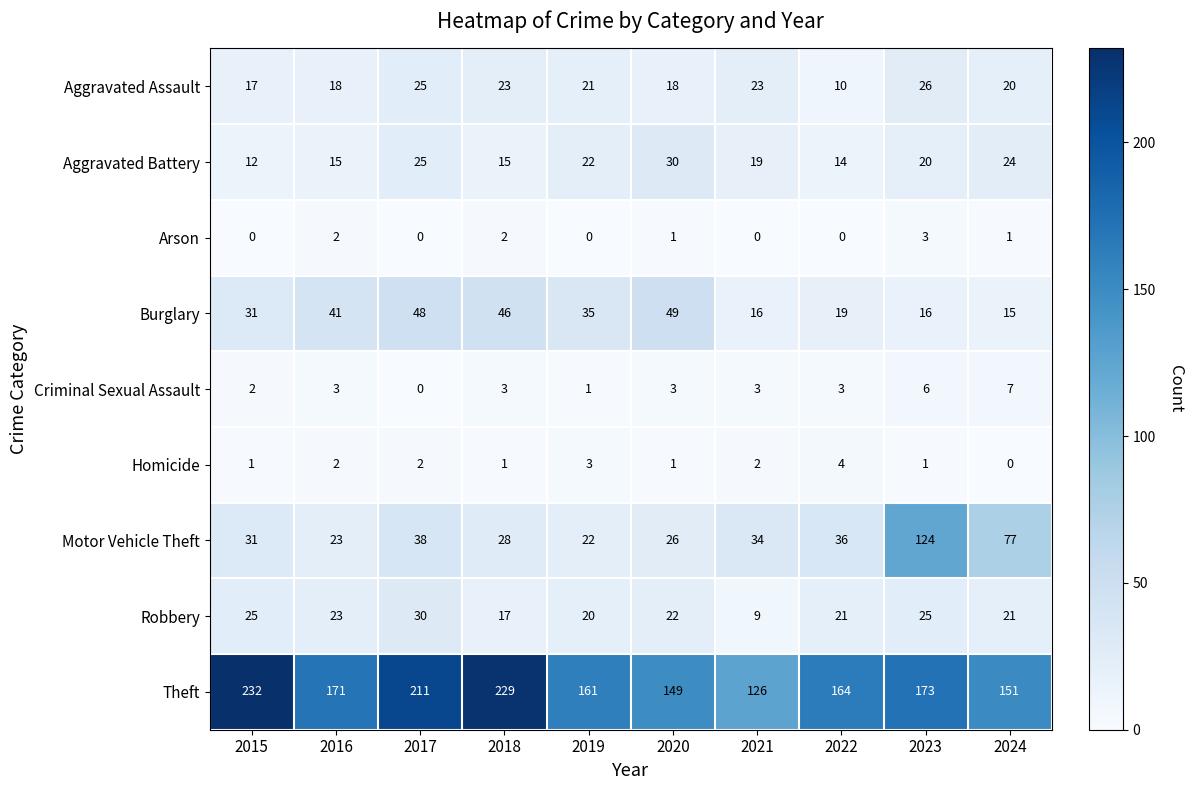

What is the difference between the second highest and minimum values in the Aggravated Battery series?

13